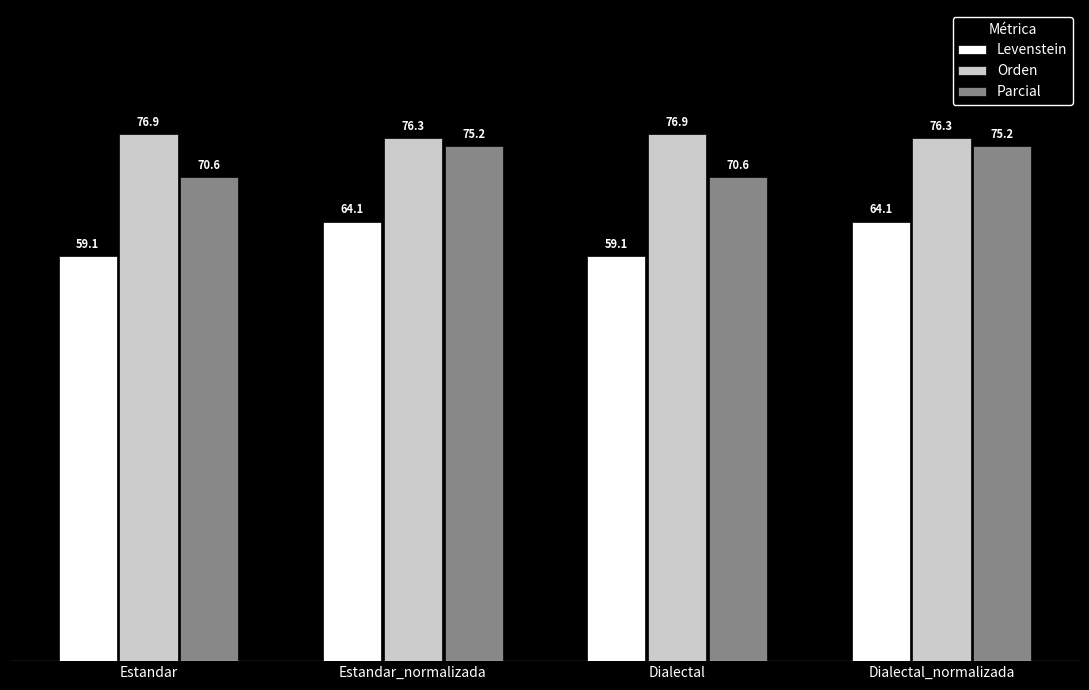

What is the value of the Parcial bar at the 2nd from the left?

75.2